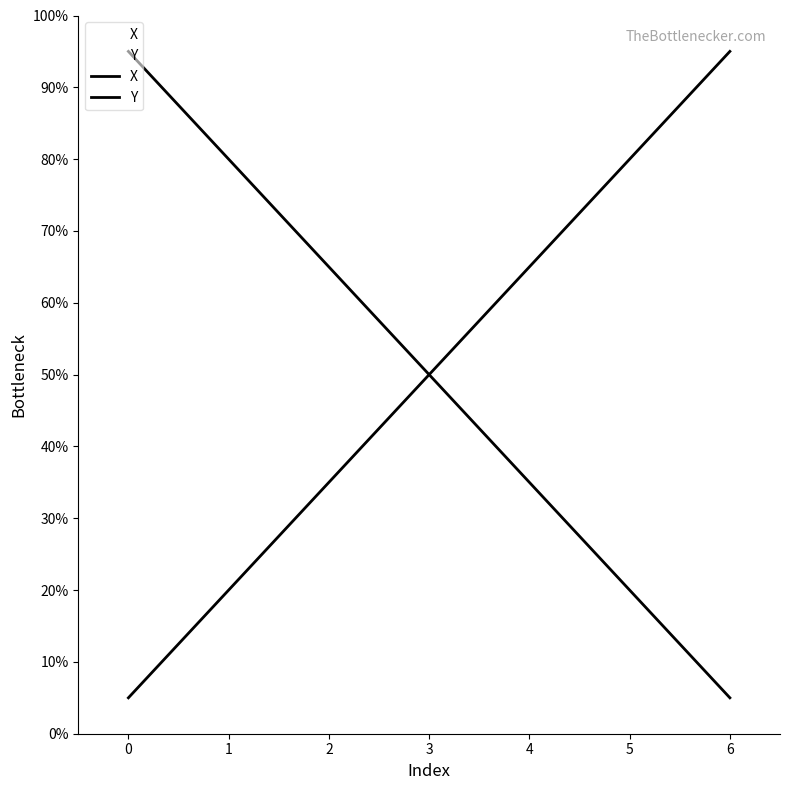

True or false: Y has a value of 56 at 4.

False